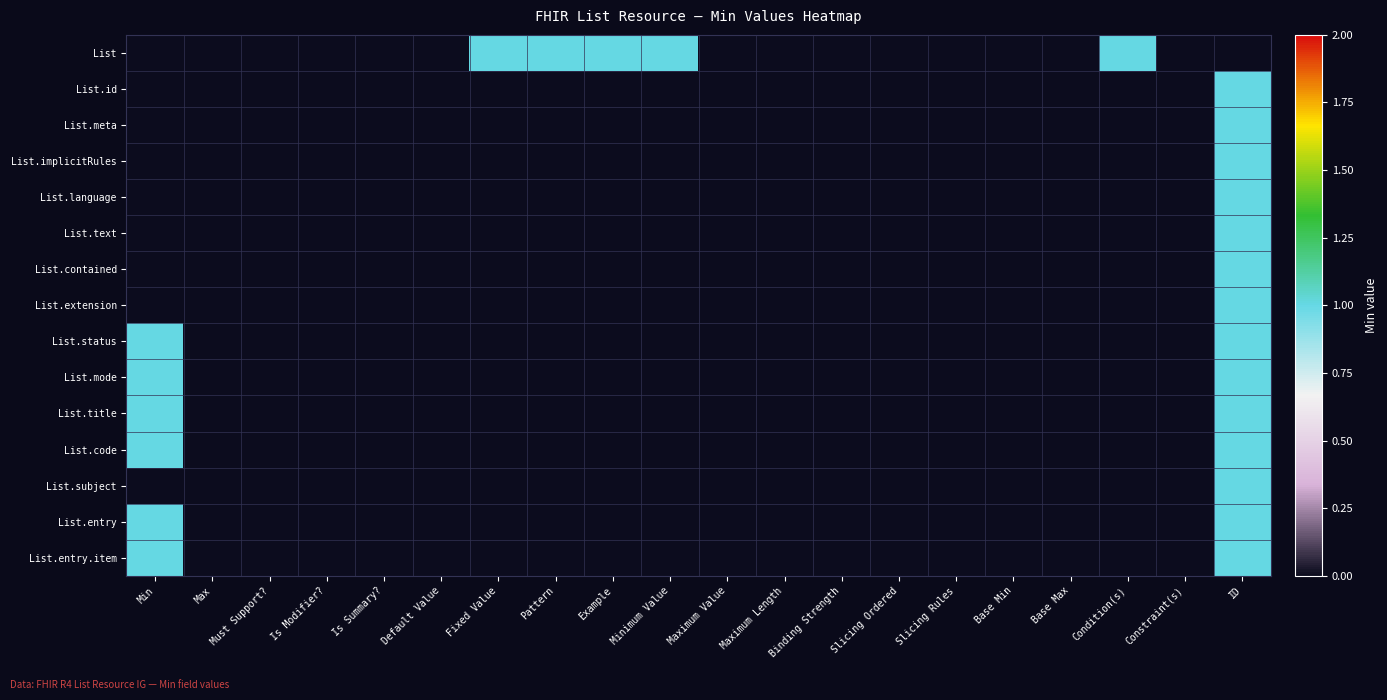

At which category does the chart reach its peak across all series?

Fixed Value